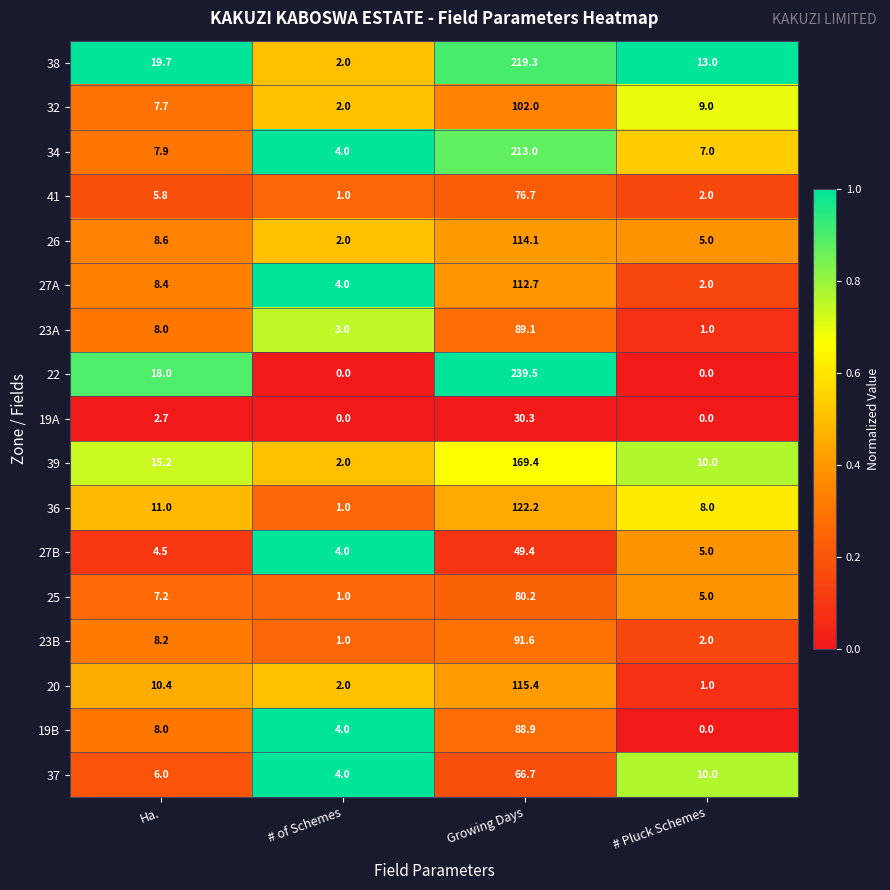

What is the average value of the 20 series?

32.2